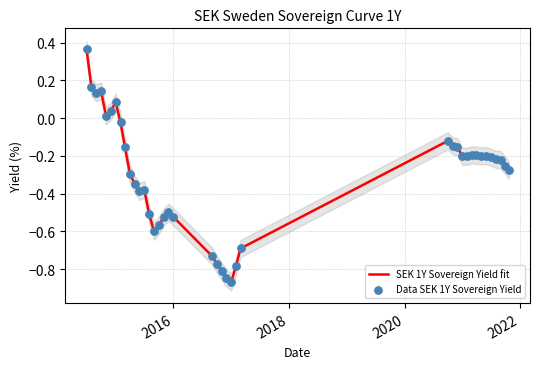

Which series contains the lowest Y value?

SEK 1Y Sovereign Yield fit